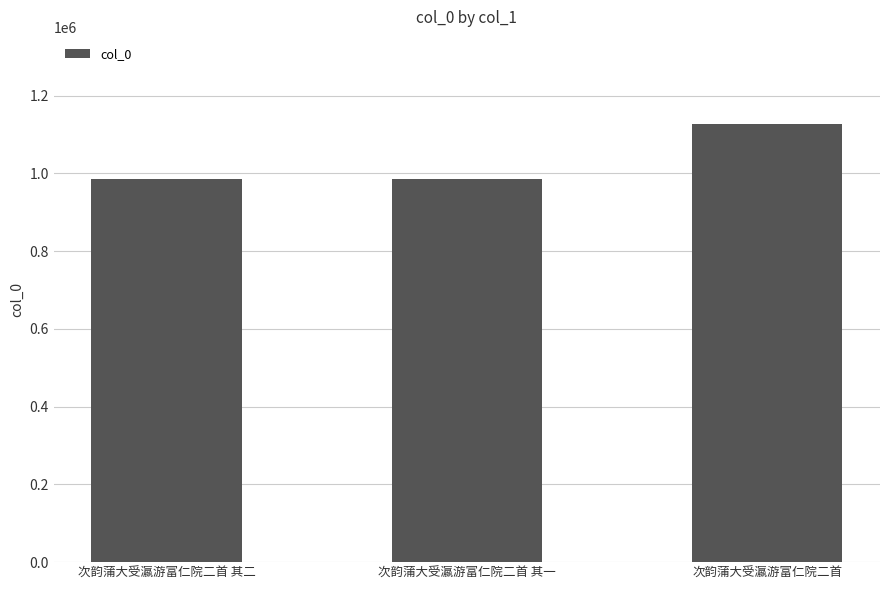

What is the sum of the values at 次韵蒲大受瀛游富仁院二首 其一 and 次韵蒲大受瀛游富仁院二首 其二?

1969729